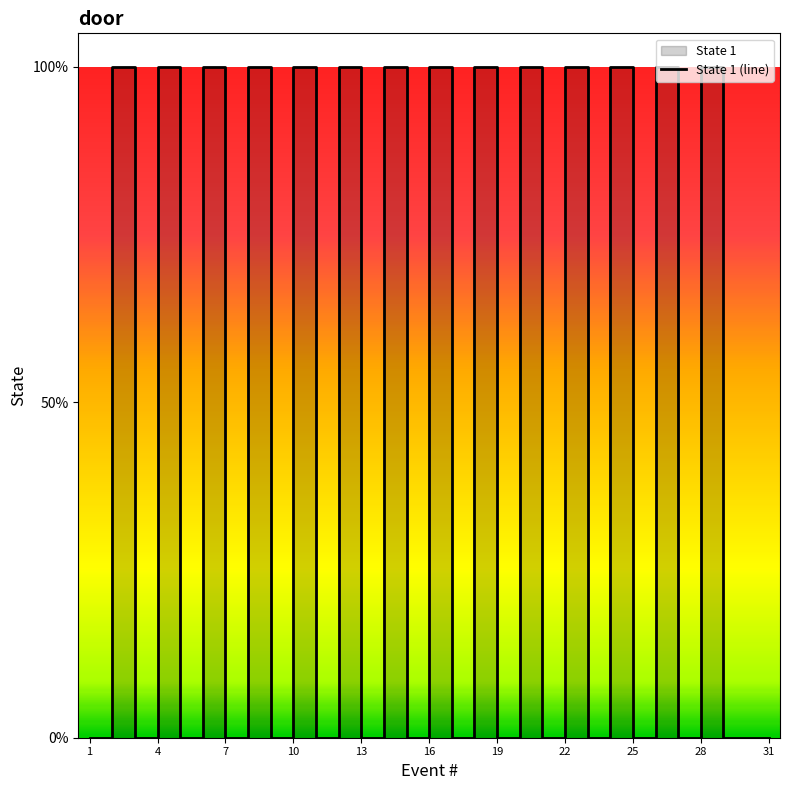

How many distinct data groups are displayed?

1